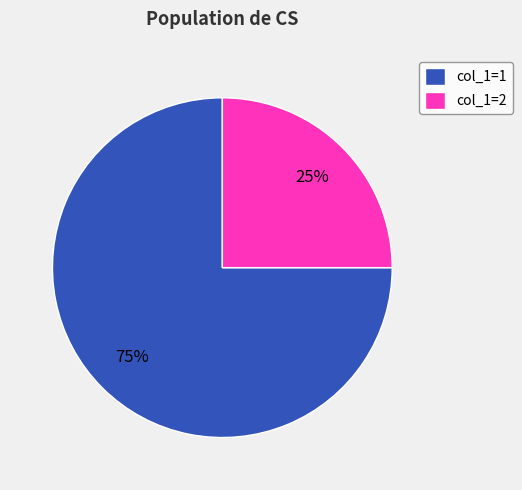

Which slice represents more than half of the pie?

col_1=1